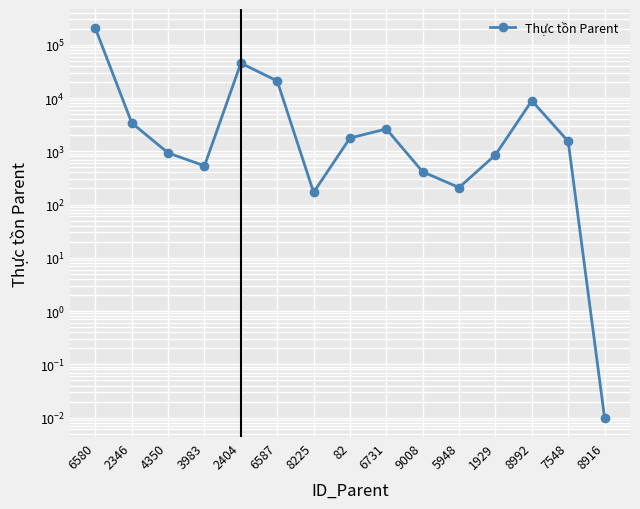

Rank the categories by value from highest to lowest.

6580, 2404, 6587, 8992, 2346, 6731, 82, 7548, 4350, 1929, 3983, 9008, 5948, 8225, 8916